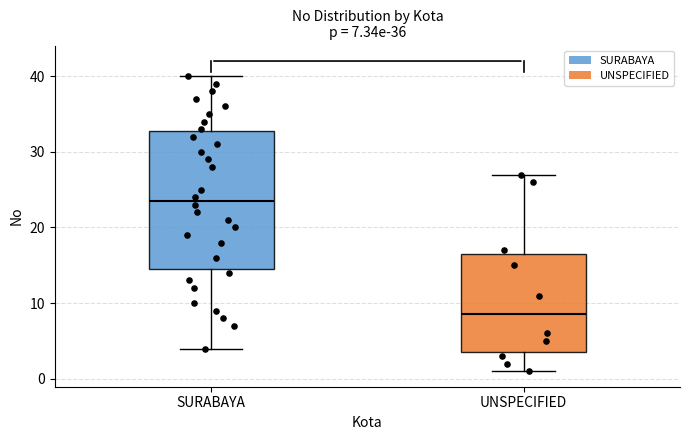

Which box has the highest median line?

SURABAYA